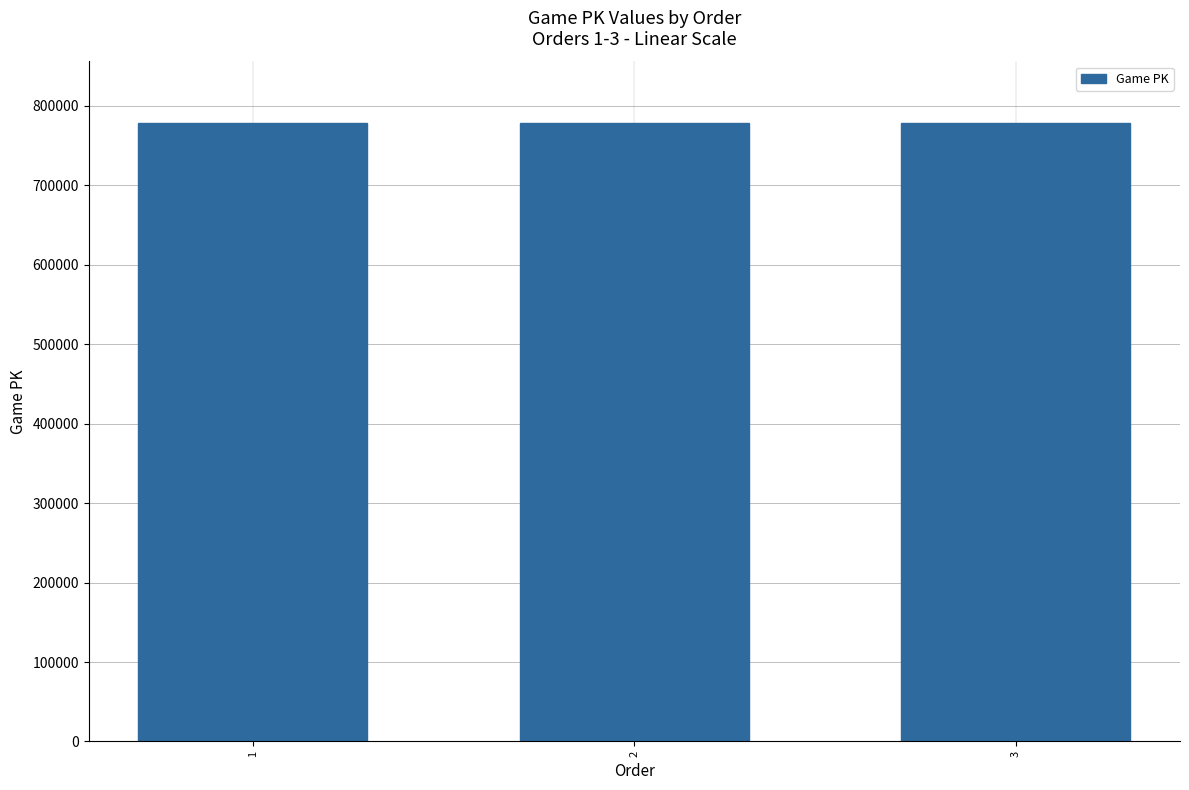

What is the greatest value displayed?

778214